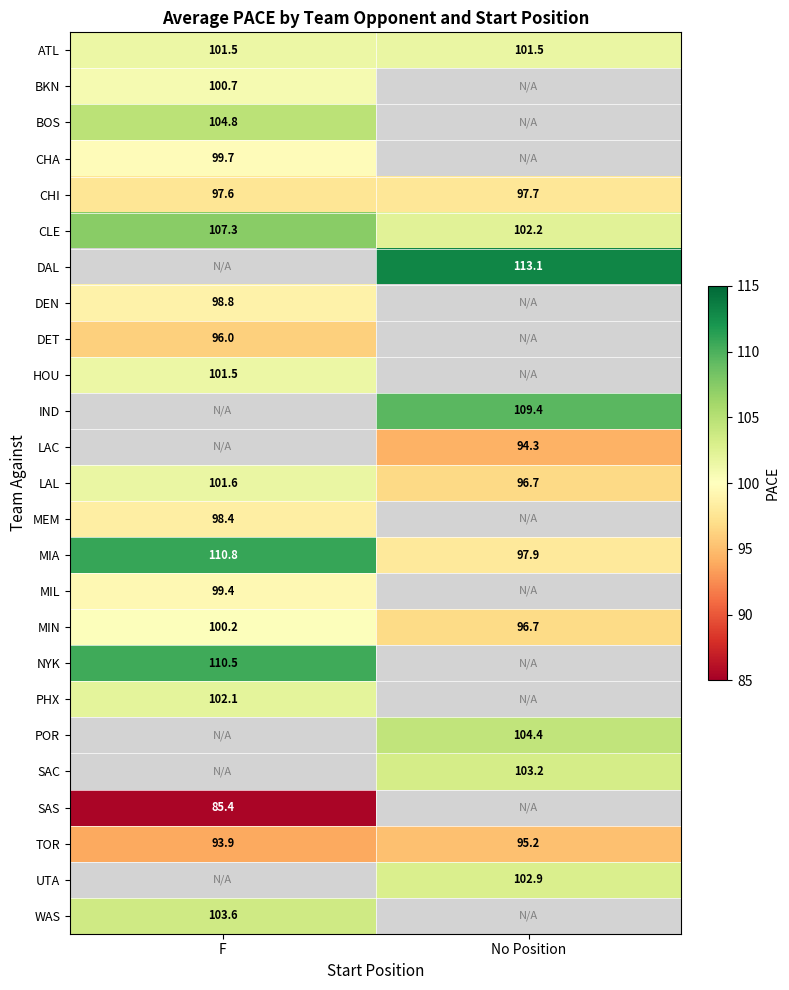

Where is TOR nearest to the value 94?

F